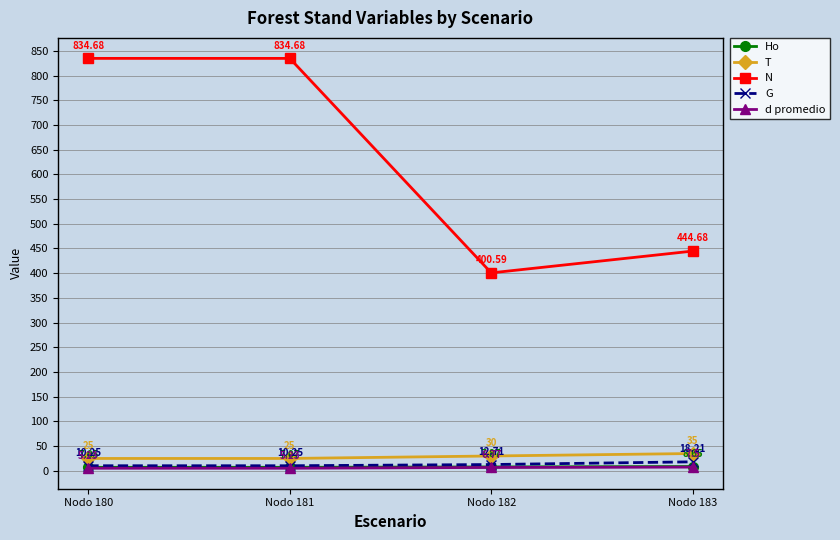

At how many categories does at least one series exceed 236?

4